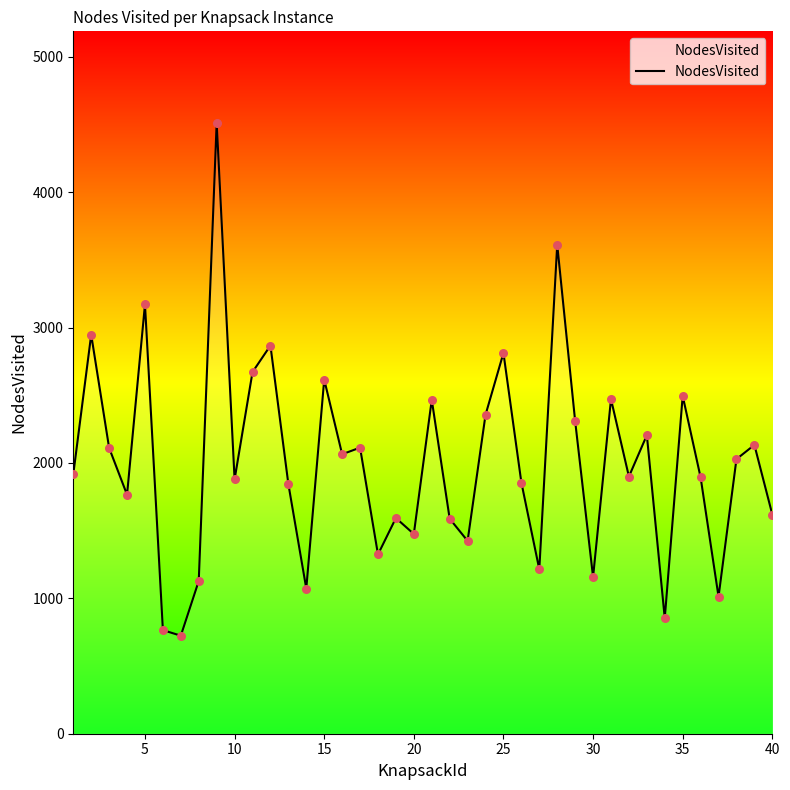

What is the minimum value shown in the chart?

724